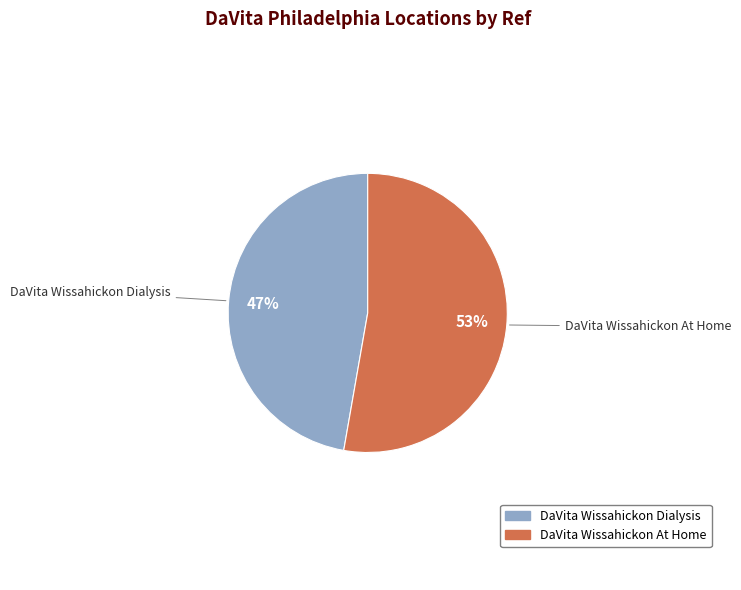

Does DaVita Wissahickon Dialysis account for over 50% of the chart?

No